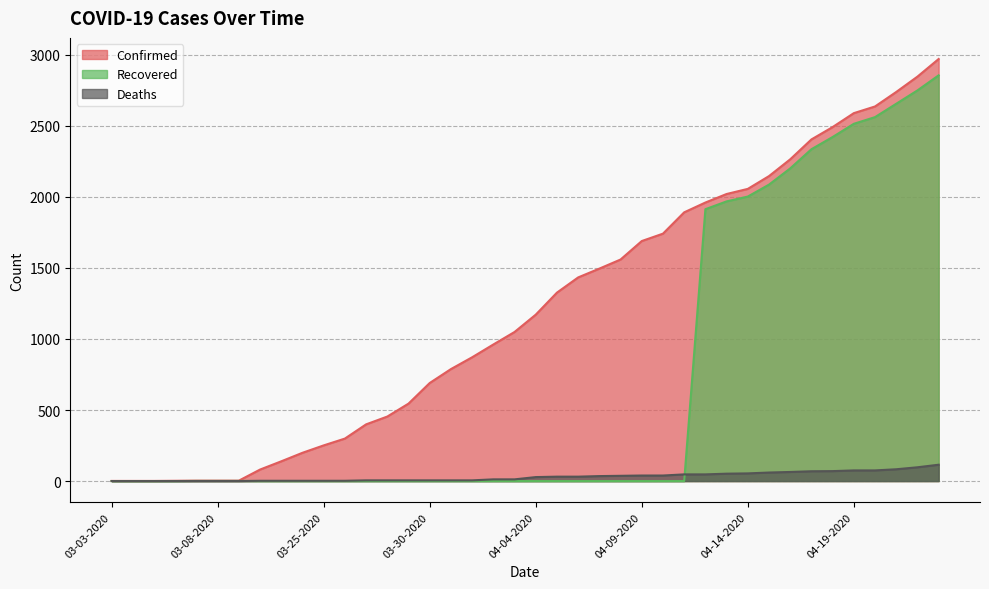

How many values in the Deaths series are below 28?

20